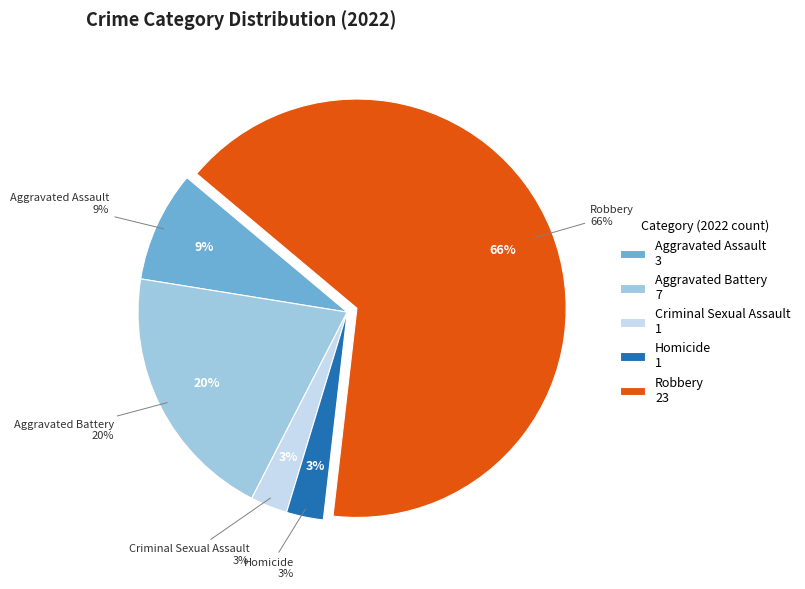

Is it true that Aggravated Assault is 9% of the pie?

True